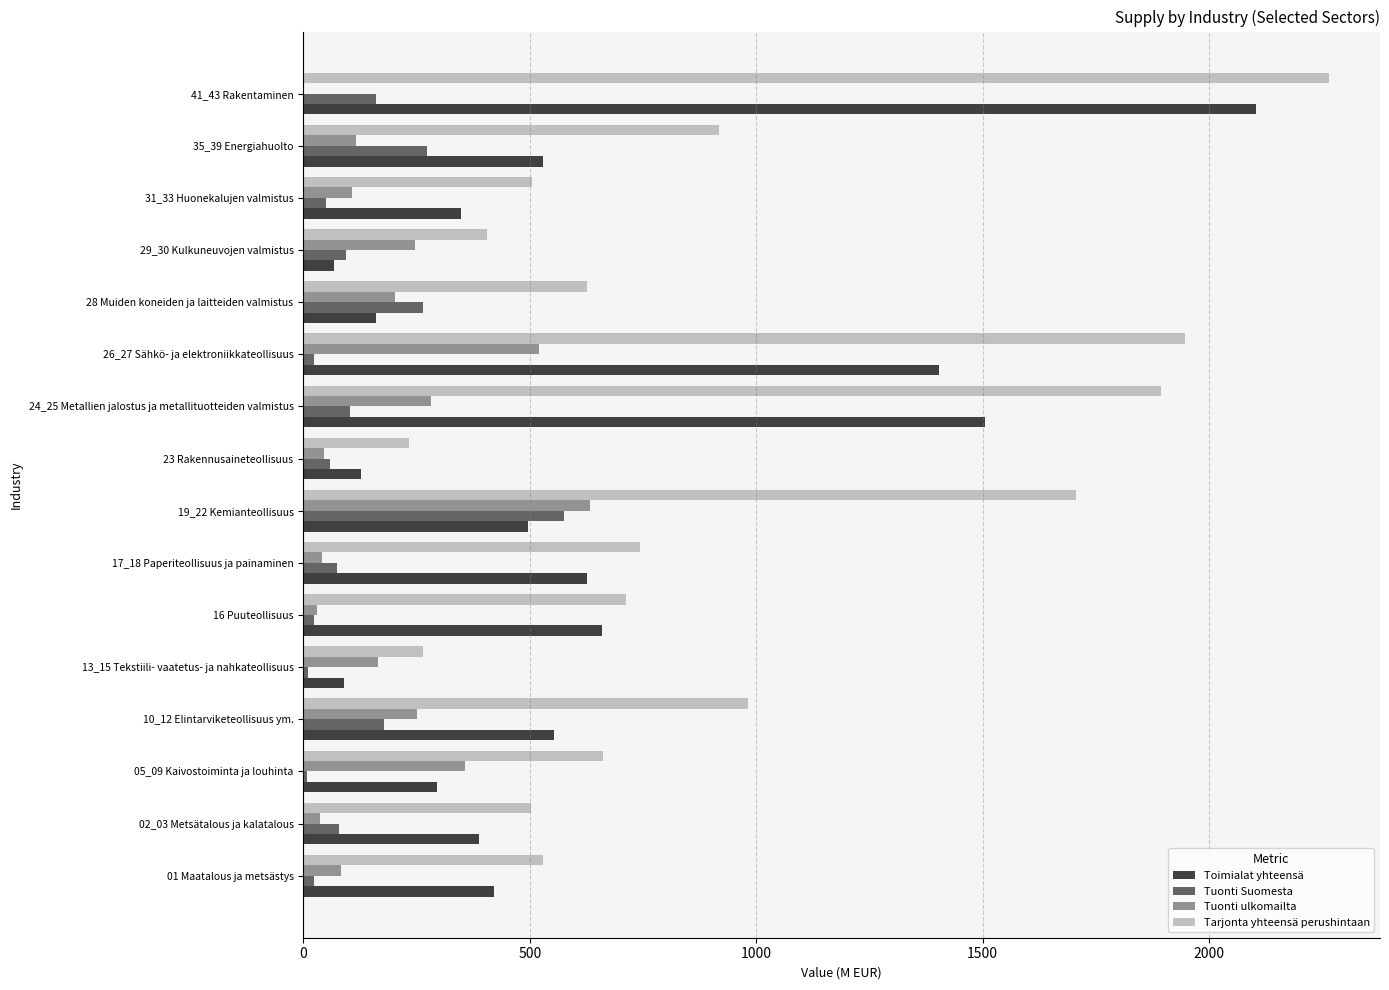

What is the total value across all series at 41_43 Rakentaminen?

4527.6